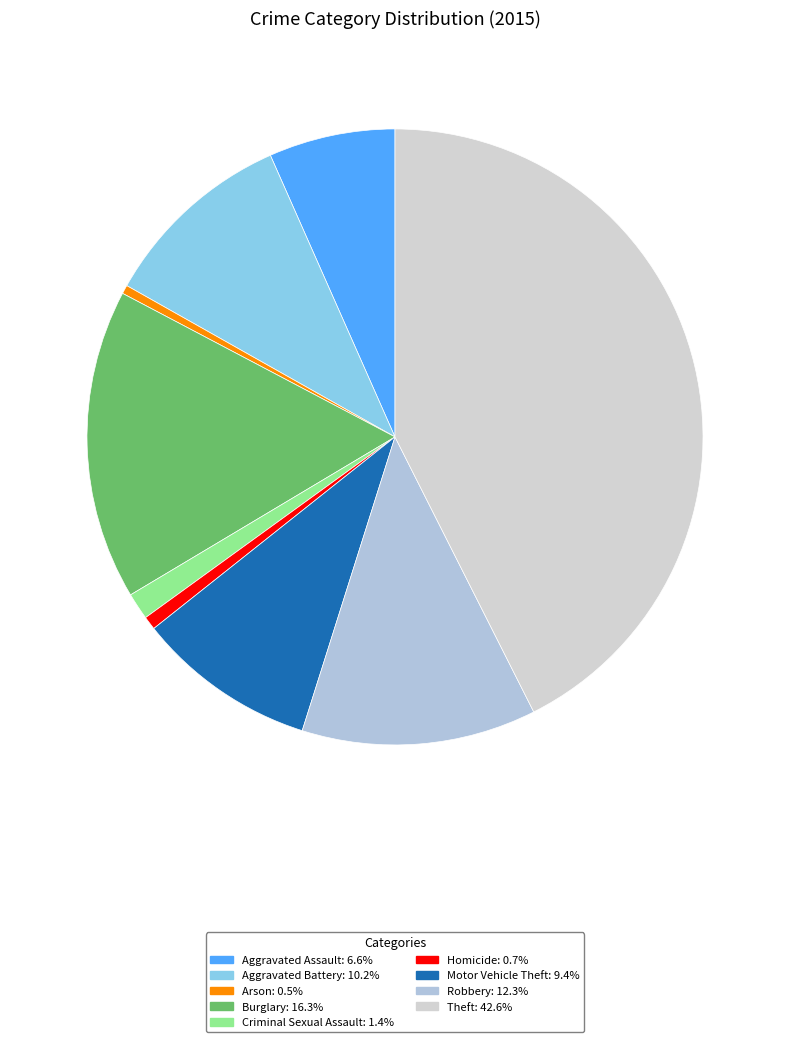

To the nearest percent, what is the difference between the largest and smallest slice percentages?

42%